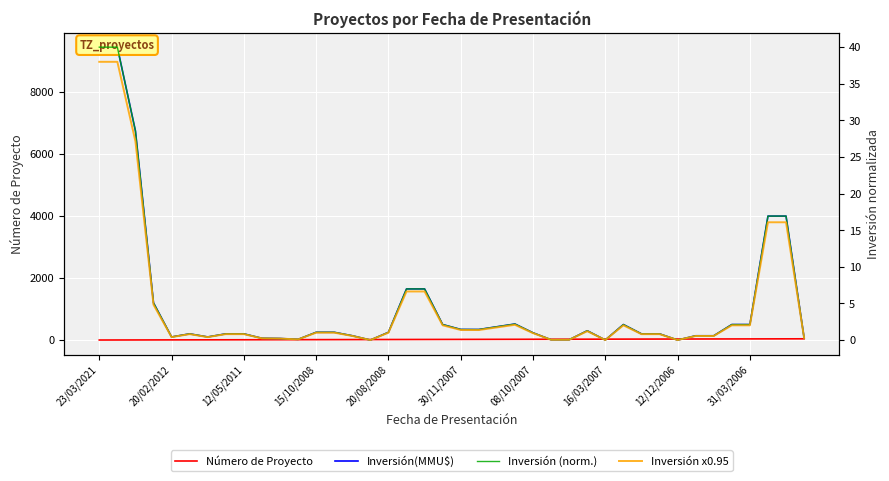

The value of Inversión (norm.) at 33 is 0.6. True or false?

True